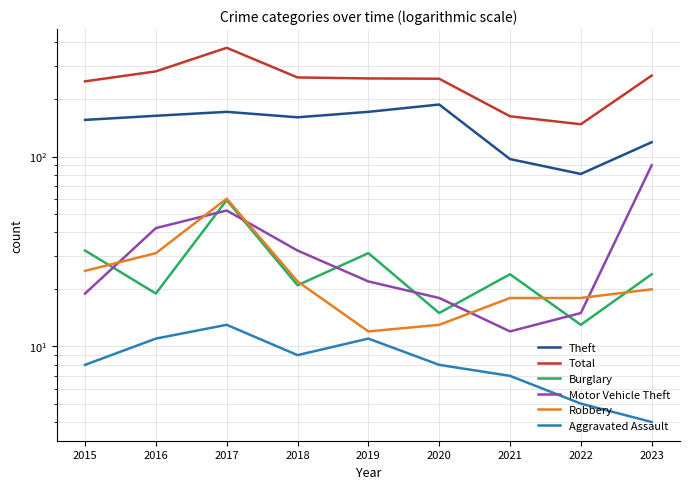

True or false: Total and Burglary cross at least once.

False